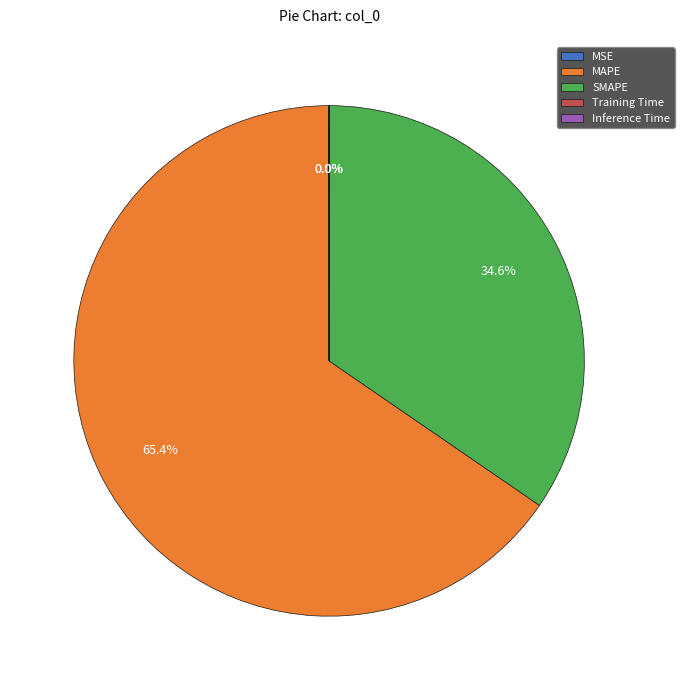

Which category has the biggest portion of the pie?

MAPE